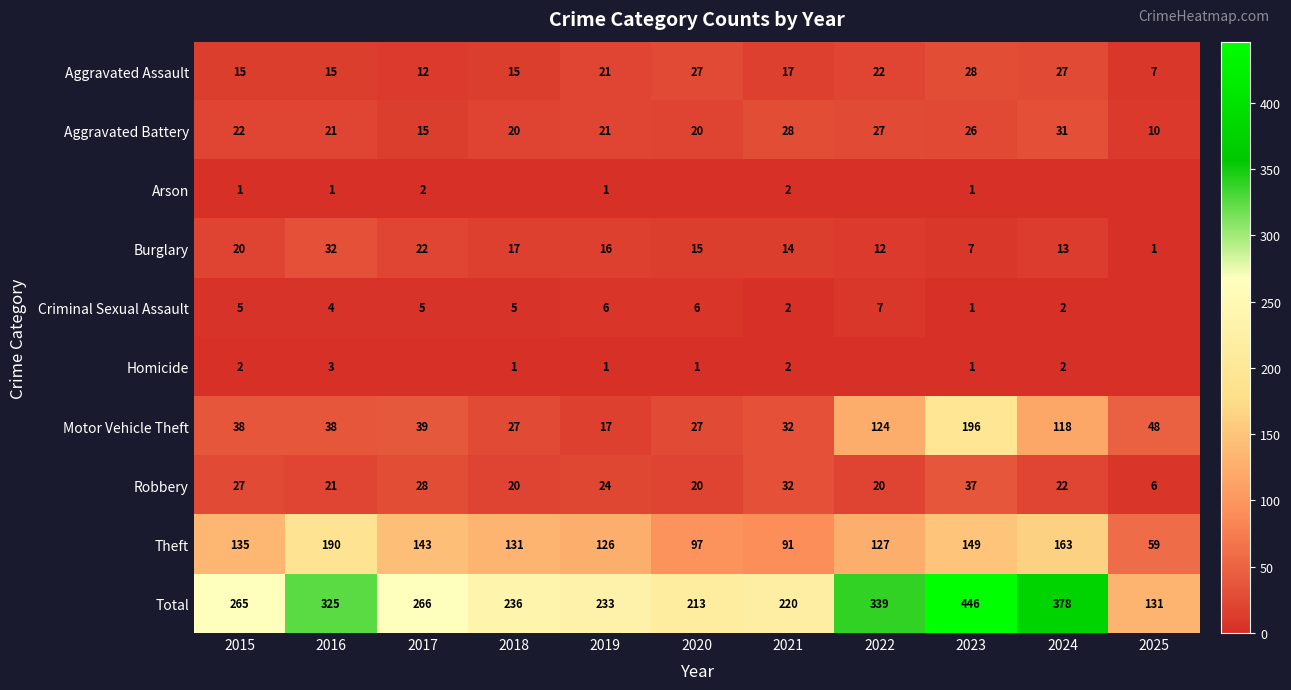

Which series changed the most between 2021 and 2023?

Total